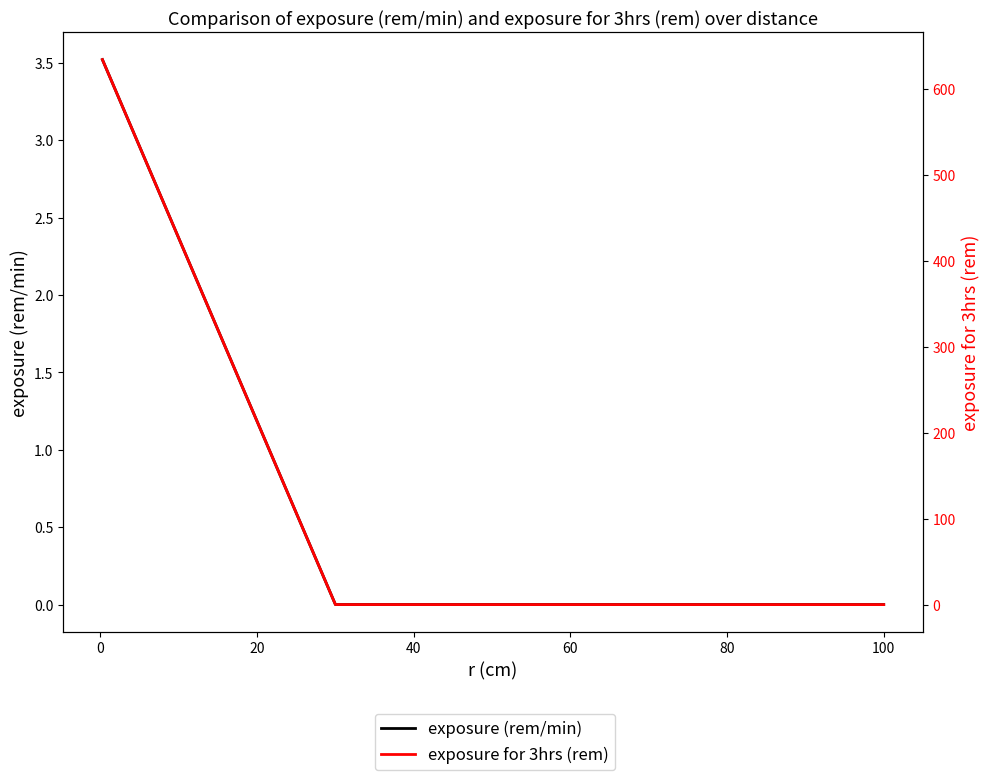

Which series has the largest range (max minus min)?

exposure for 3hrs (rem)